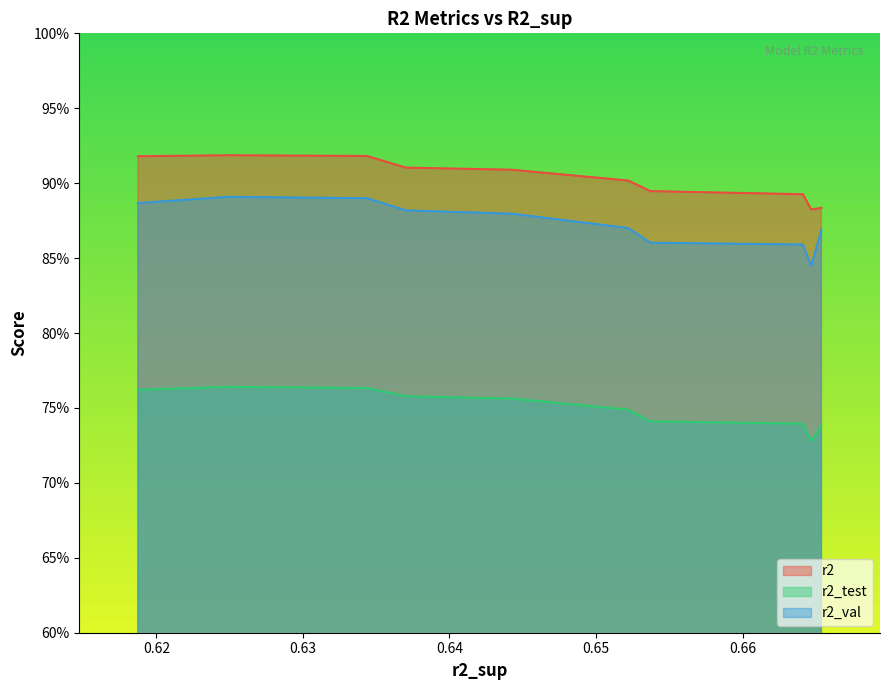

Does the chart display data point markers on the line(s)?

No